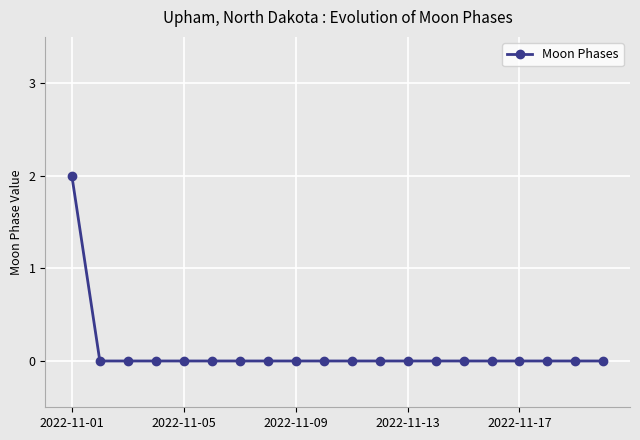

Reading right to left, transcribe all the data shown in this chart.

0	0	0	0	0	0	0	0	0	0	0	0	0	0	0	0	0	0	0	2